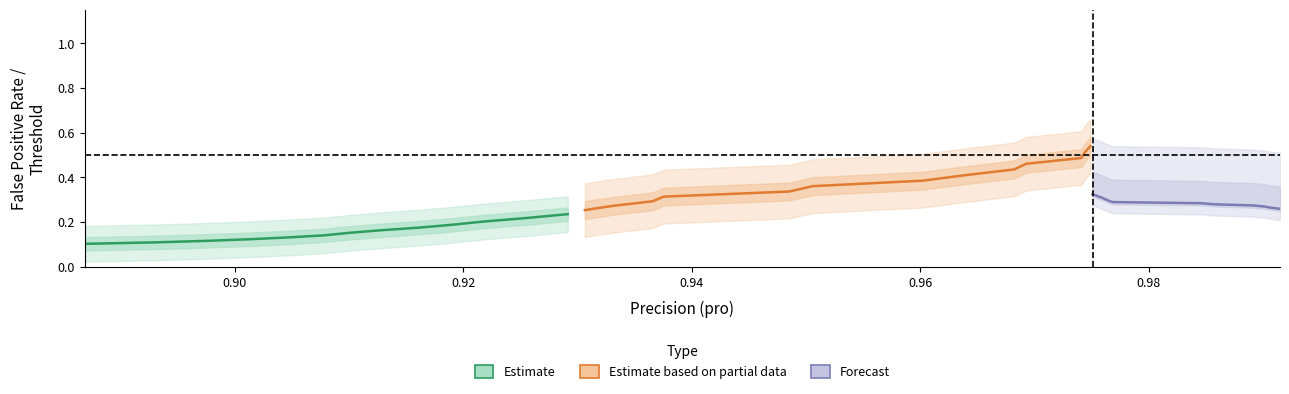

Count the threshold values in the range 0 to 1.

40